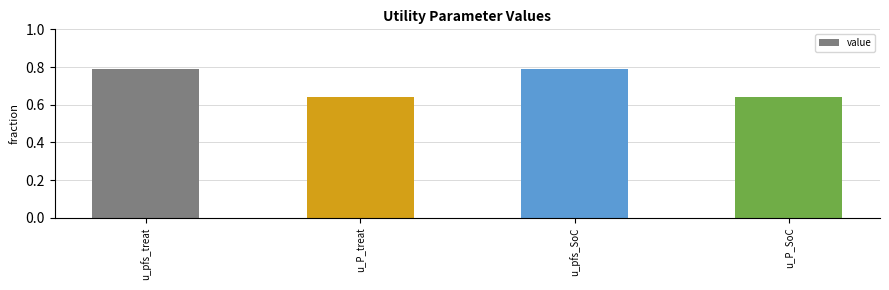

What is the label of the 3rd bar from the left?

u_pfs_SoC